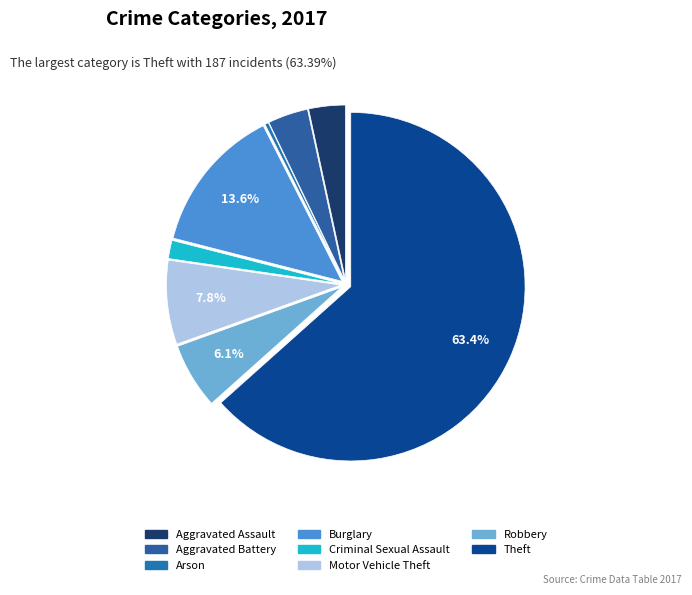

How many segments does this pie chart have?

8